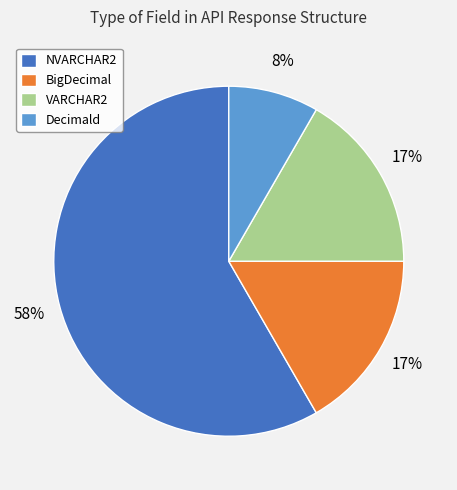

To the nearest percent, what portion does NVARCHAR2 represent?

58%